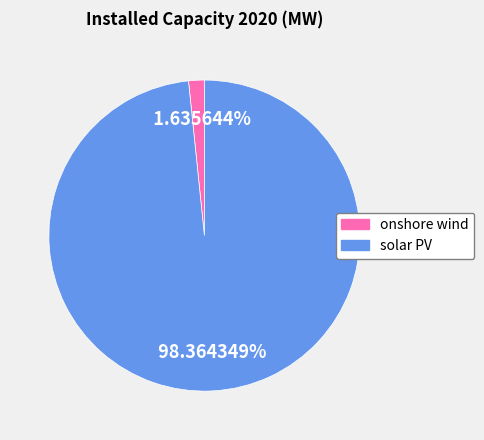

What is the smallest slice in the pie chart?

onshore wind